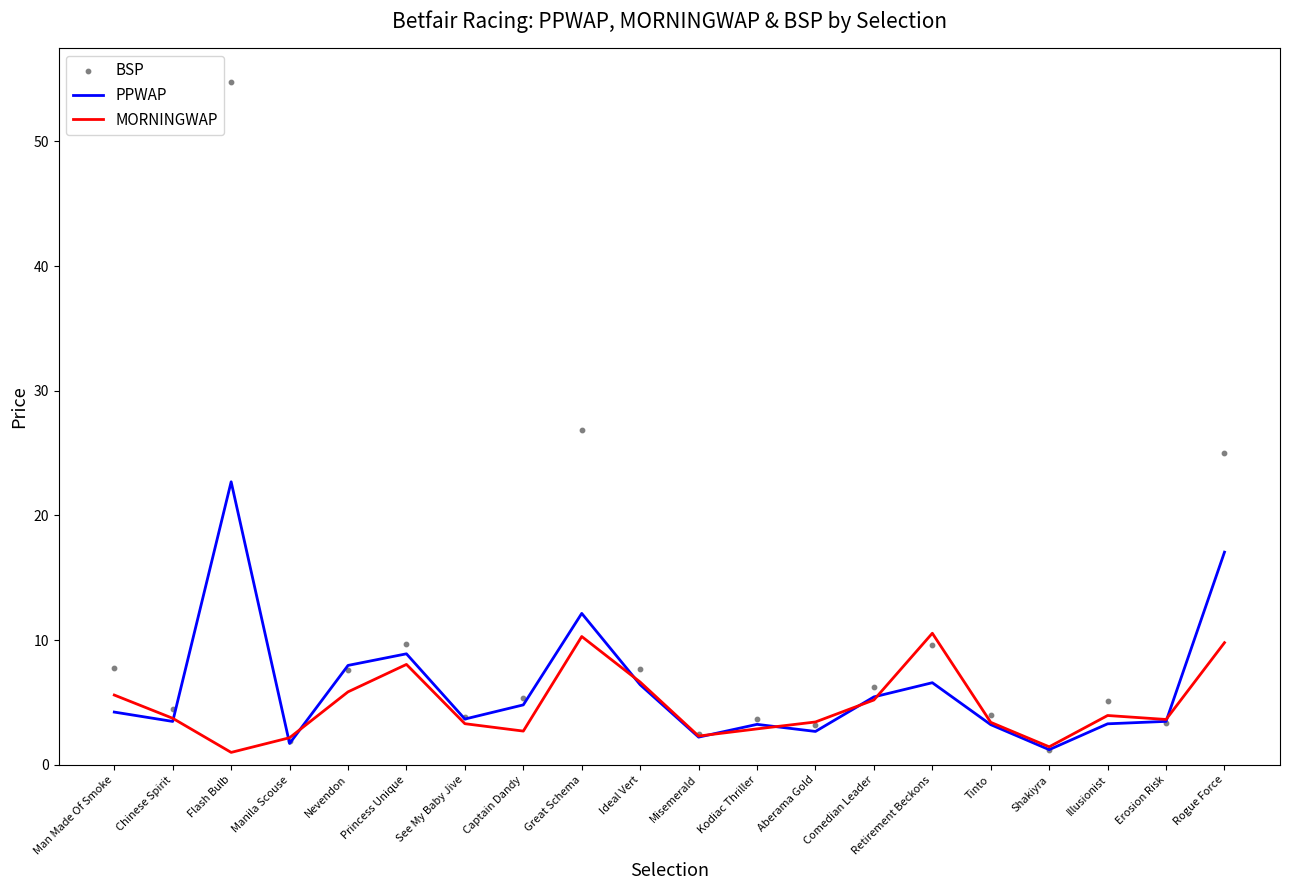

Which series has the largest total across all categories?

BSP